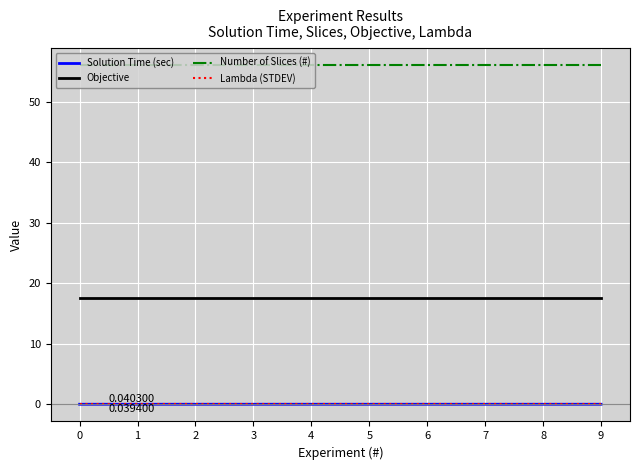

How many lines are shown in the chart?

4